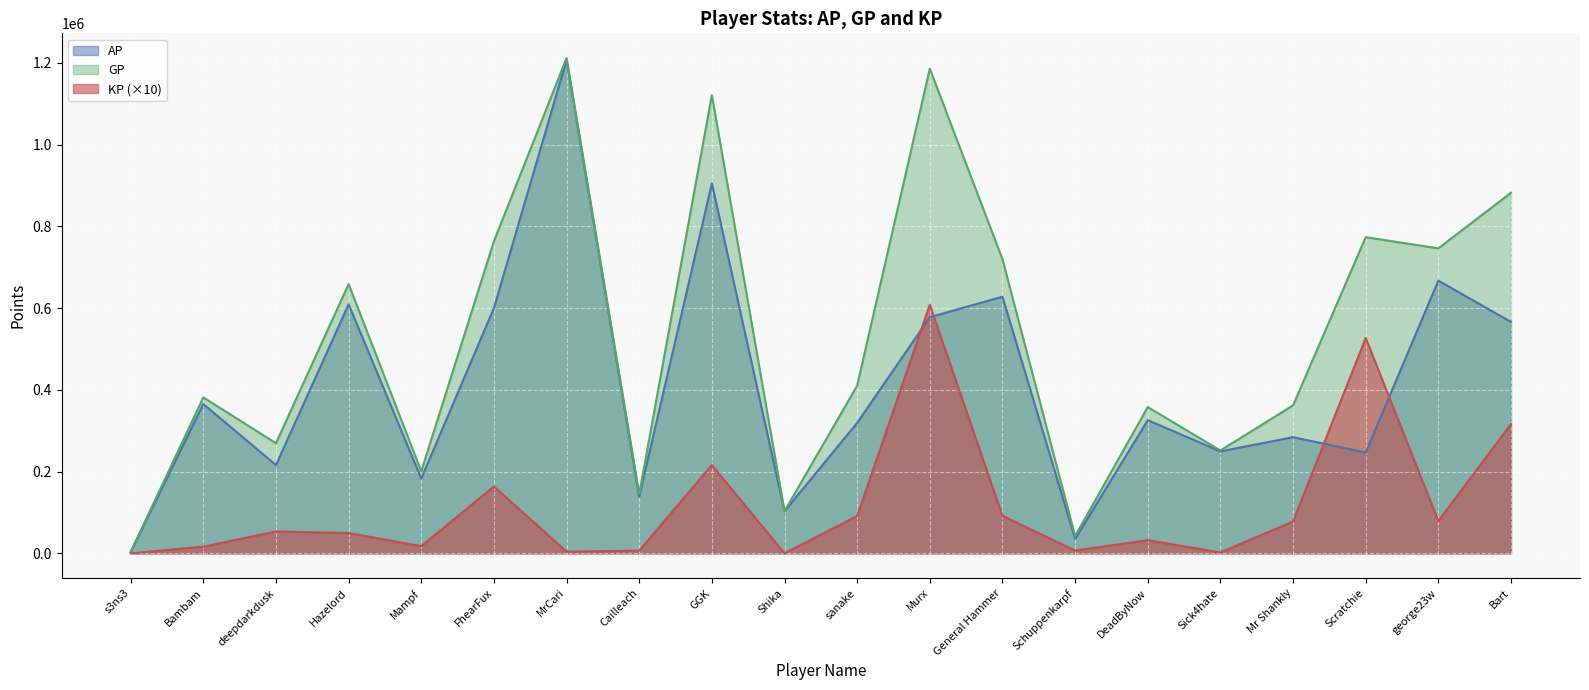

What is the approximate value of GP at deepdarkdusk?

269387.0